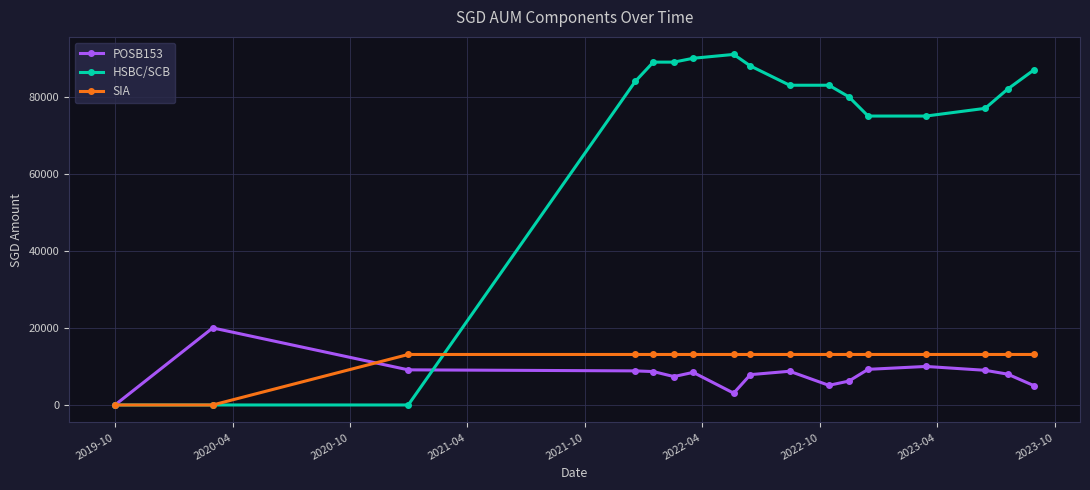

How many data points in POSB153 are less than 8462?

8